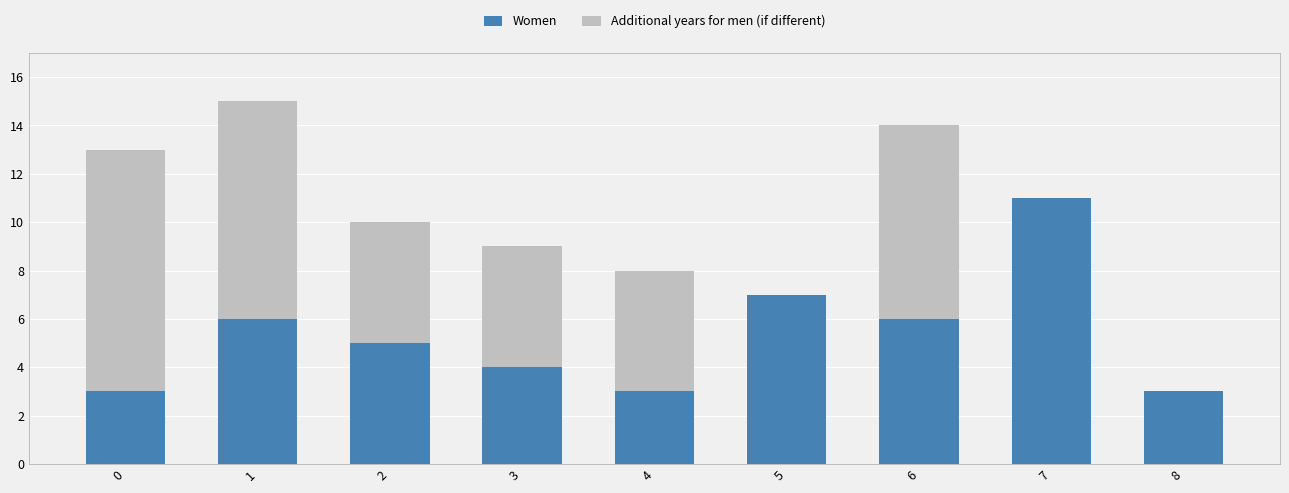

At which category is the sum across all series the highest?

1